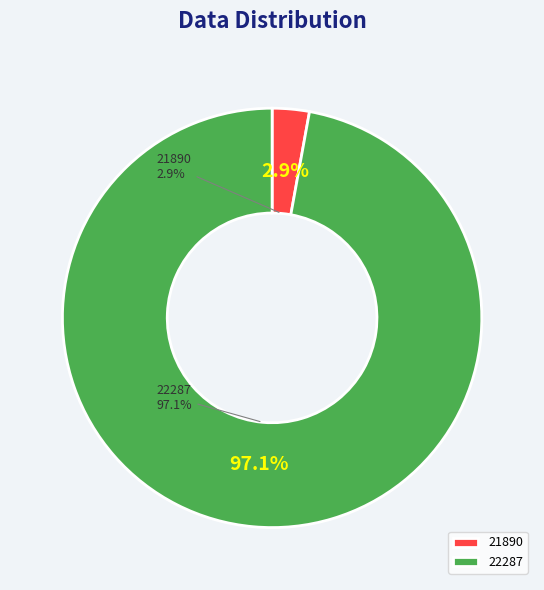

To the nearest percent, what percentage of the pie is 22287?

97%